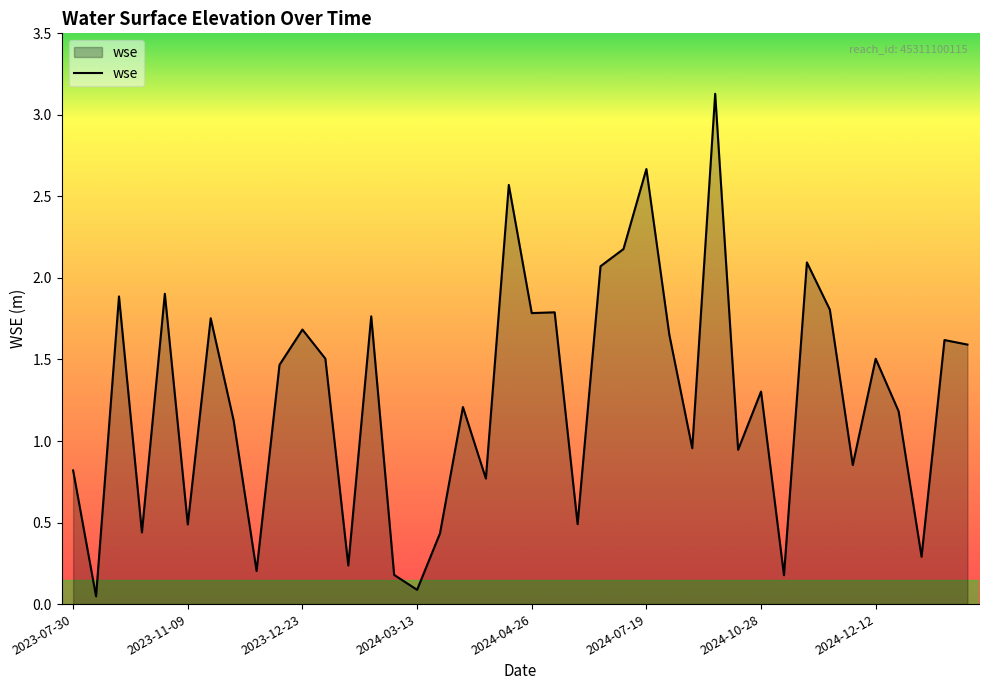

What is the difference between the maximum and minimum values?

3.1